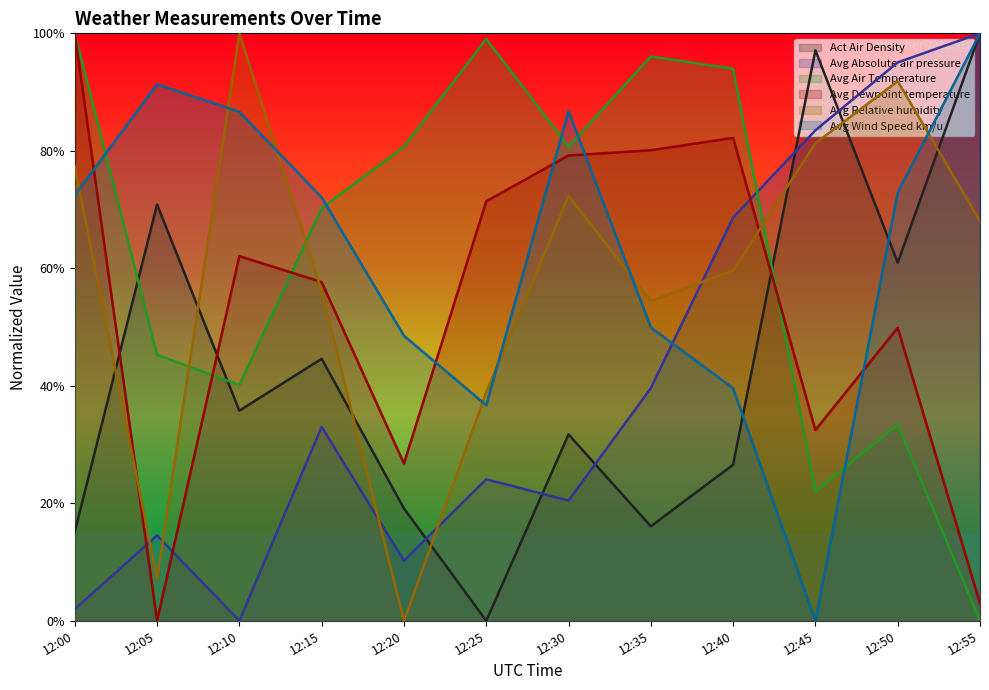

Where is the first local minimum for Avg Absolute air pressure?

12:10